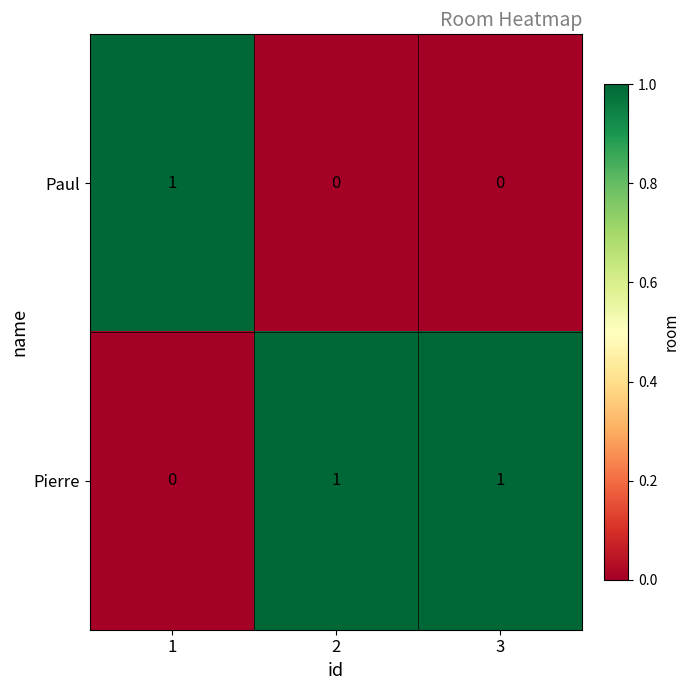

How many Paul values are between 0 and 1?

3